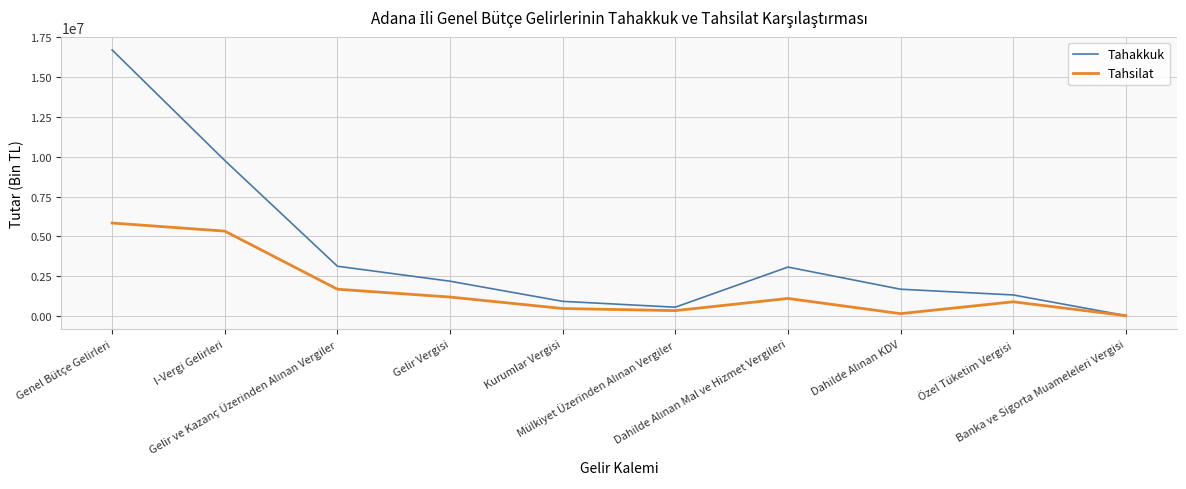

Rank the series by their average value, from highest to lowest.

Tahakkuk, Tahsilat